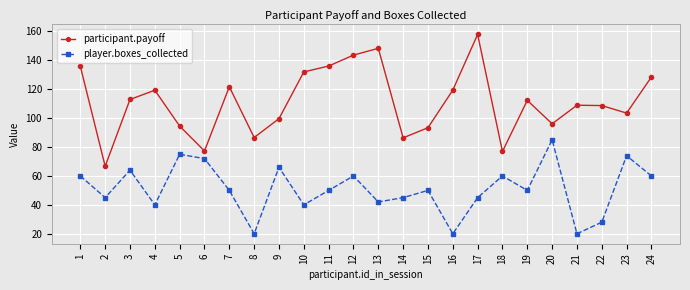

What is the value of the participant.payoff point at the 18th from the left?

76.9